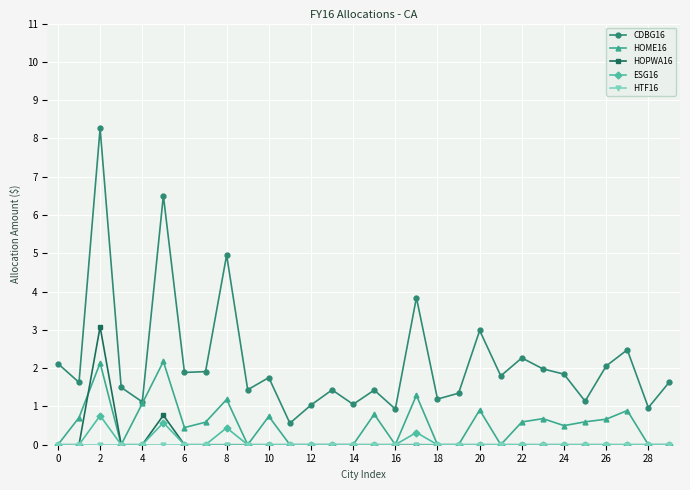

Which series has the largest range (max minus min)?

CDBG16